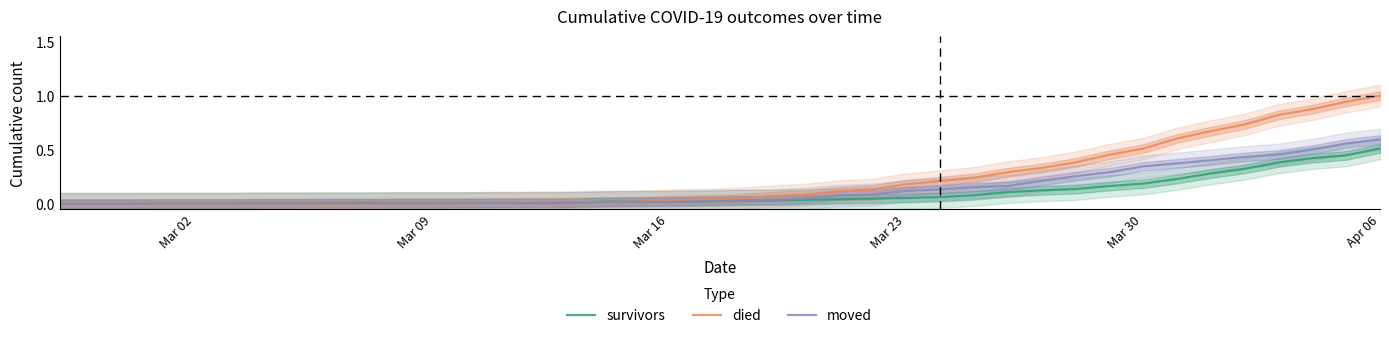

The survivors series shows 0.2 at Mar 02. True or false?

False